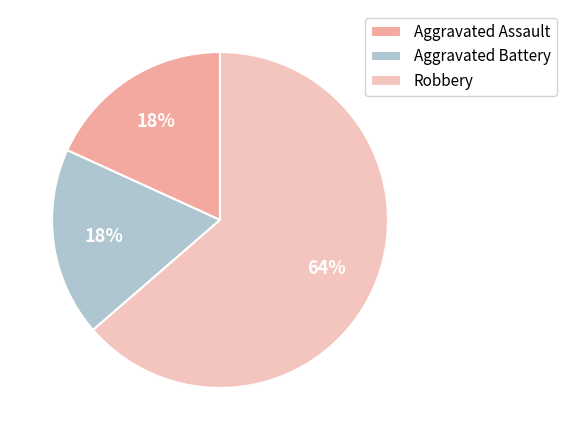

To the nearest percent, what is the combined percentage of Aggravated Assault and Aggravated Battery?

36%